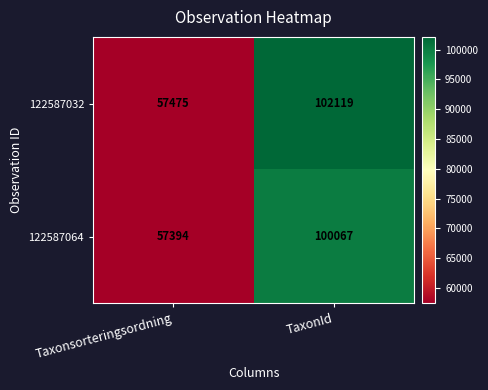

What is the total value across all series at TaxonId?

202186